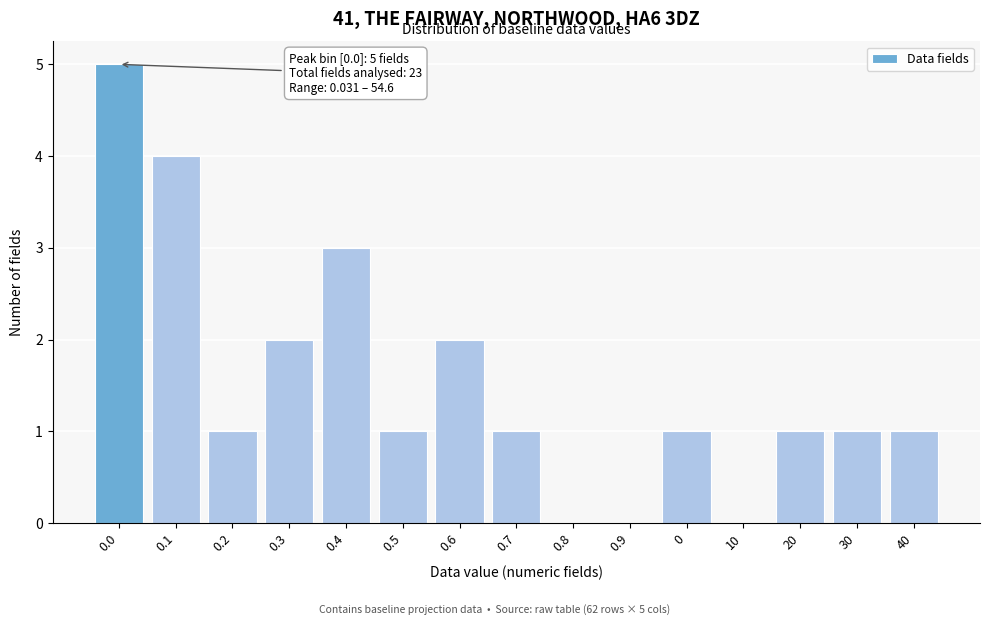

Approximately how many times larger is the value at 0.4 compared to 30?

3.0